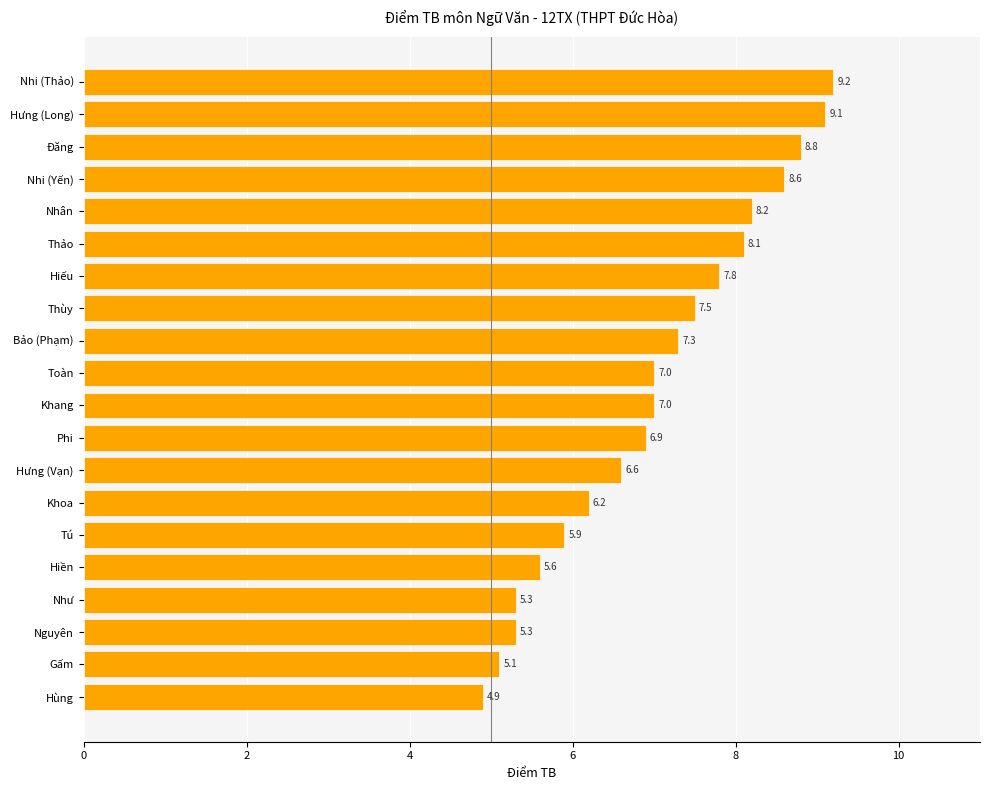

Approximately how many times larger is the value at Như compared to Nhi (Yến)?

0.6